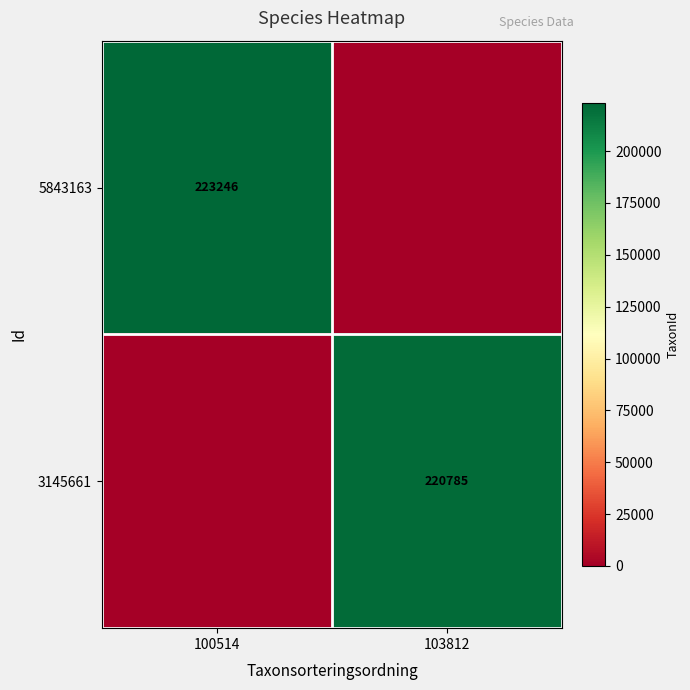

Is it true that 5843163 equals 382276 at 100514?

False